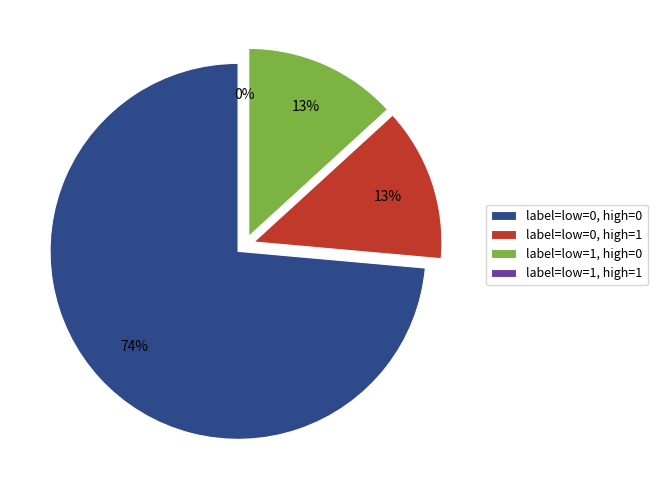

True or false: low_check=1, high_check=1 accounts for 1% of the total.

False